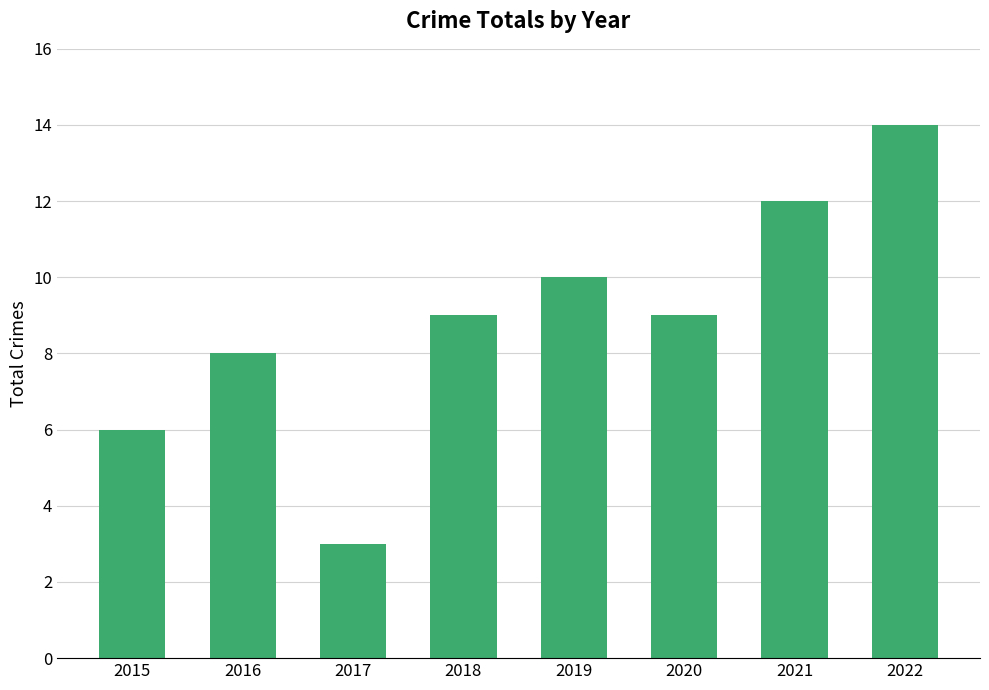

Is it true that the value at 2017 is 3?

True